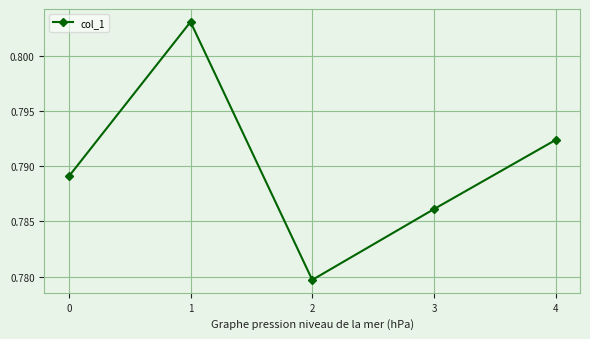

How many points are higher than both their immediate neighbors (excluding endpoints)?

1